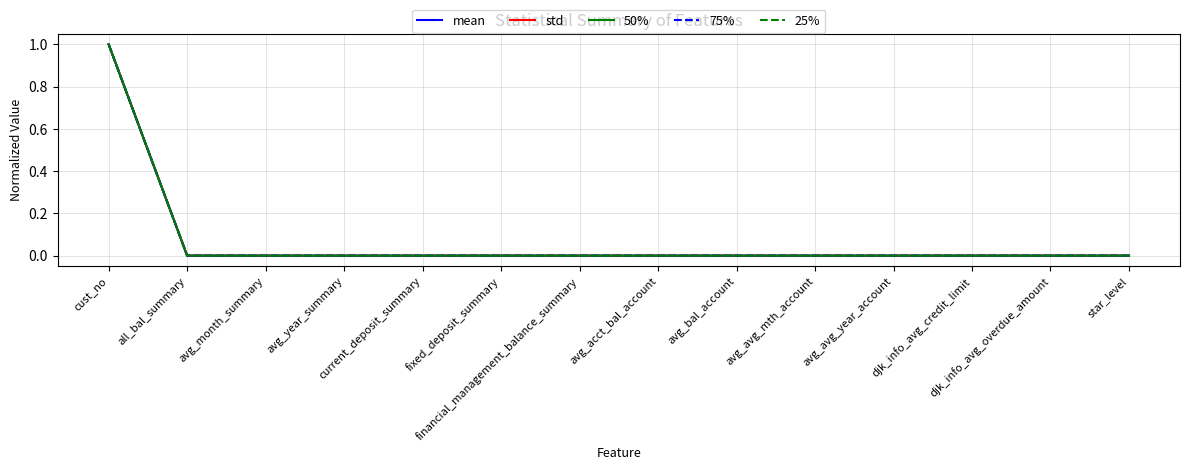

How many lines are shown in the chart?

5